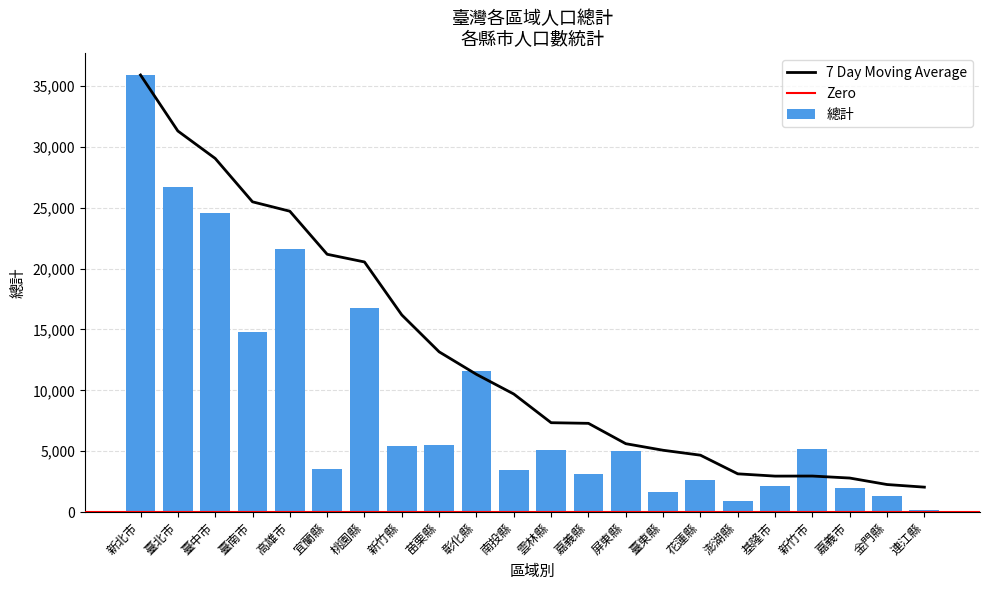

What is the smallest value displayed?

153